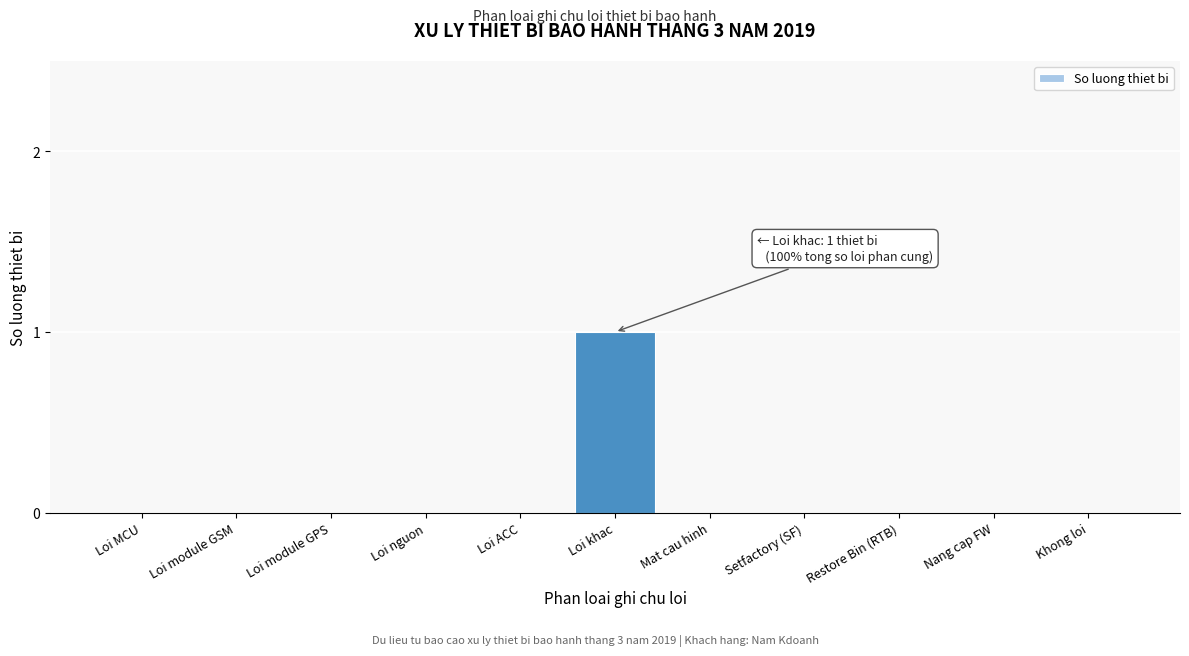

Reading right to left, list all the values displayed in this chart.

Khong loi=0	Nang cap FW=0	Restore Bin (RTB)=0	Setfactory (SF)=0	Mat cau hinh=0	Loi khac=1	Loi ACC=0	Loi nguon=0	Loi module GPS=0	Loi module GSM=0	Loi MCU=0